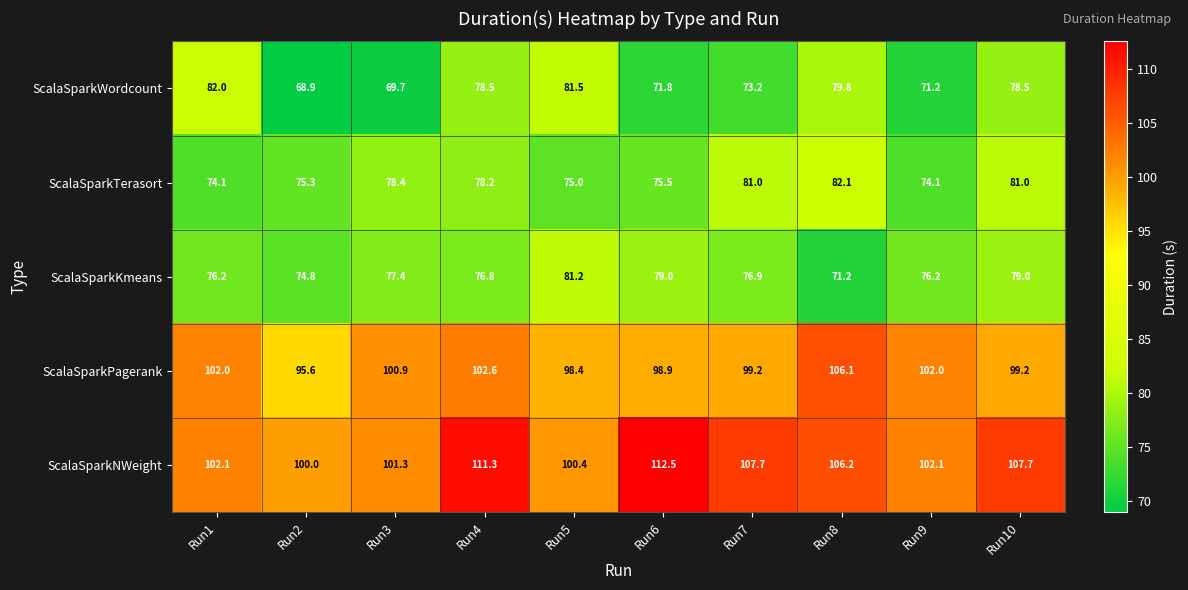

Rank the series by their maximum value, from highest to lowest.

ScalaSparkNWeight, ScalaSparkPagerank, ScalaSparkTerasort, ScalaSparkWordcount, ScalaSparkKmeans